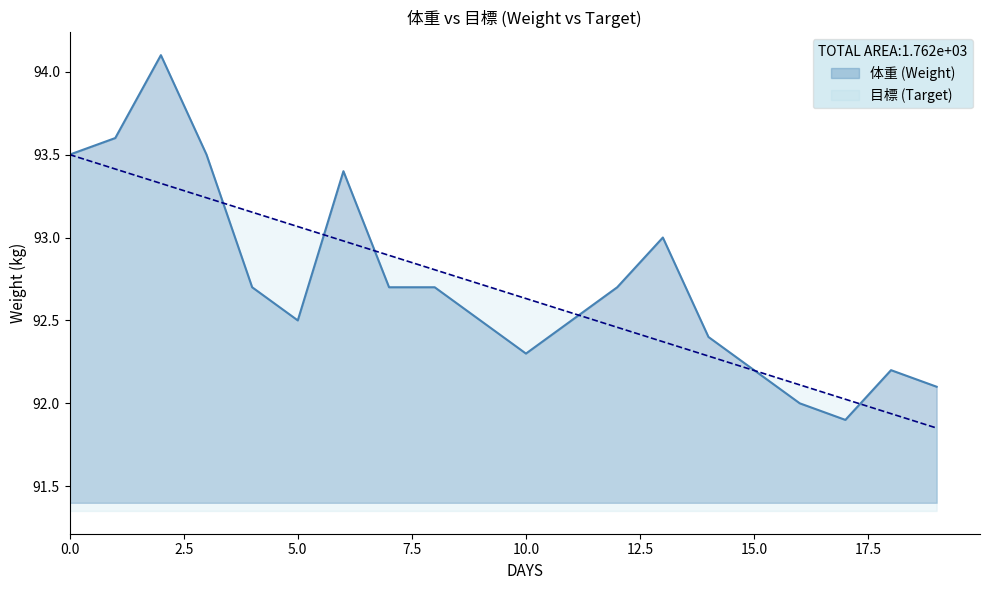

Between which two adjacent categories do 目標 (Target) and 体重 (Weight) first intersect?

42378 and 42379